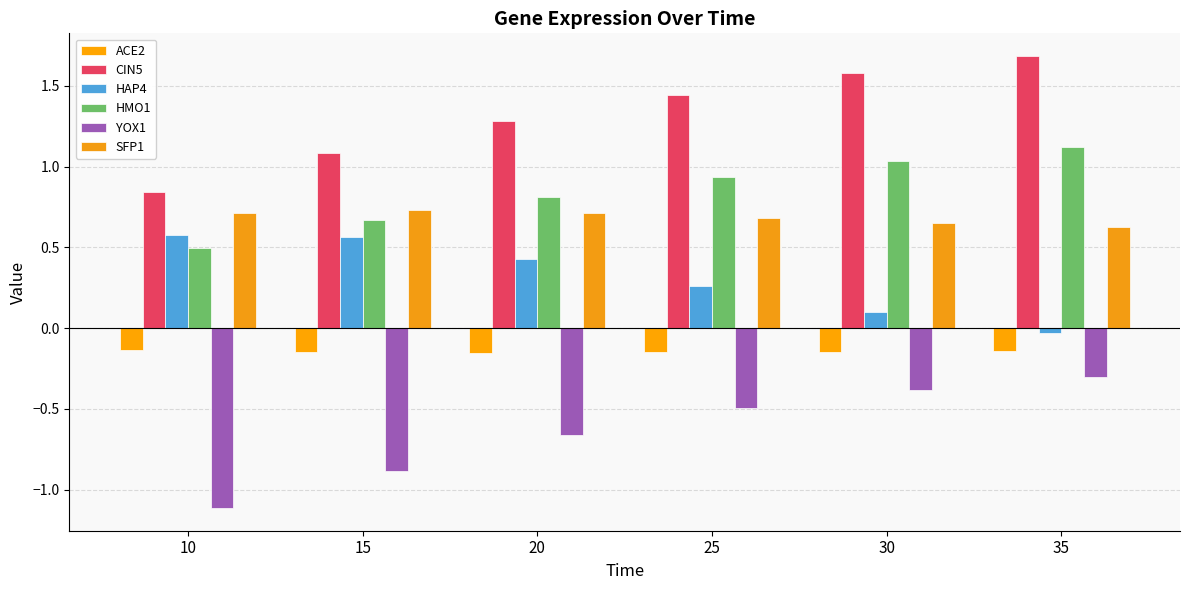

What is the sum of all SFP1 values?

4.1